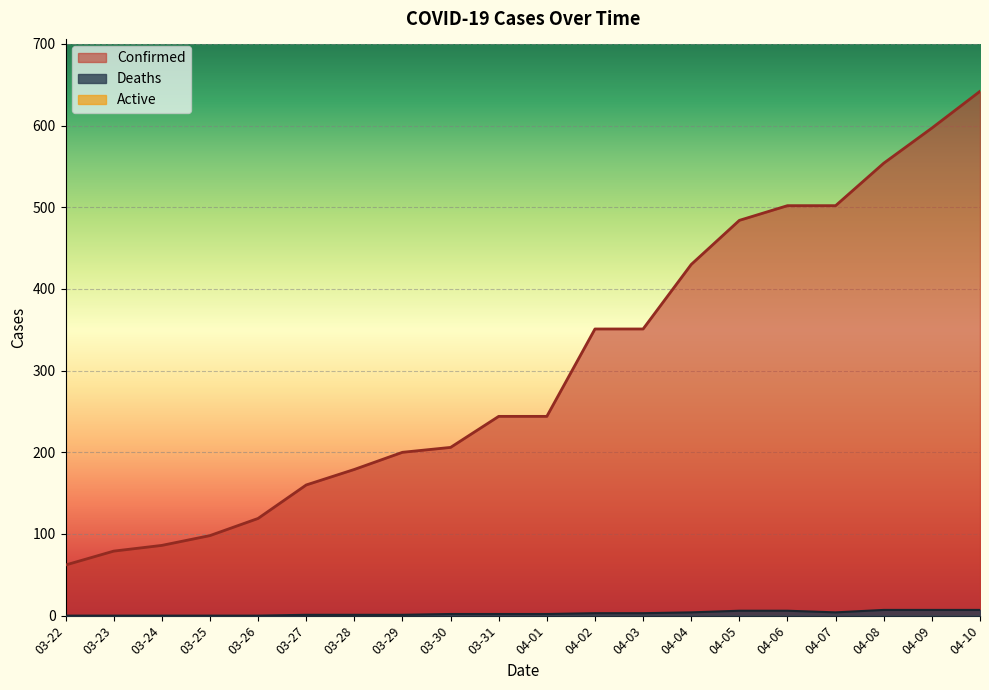

Rank the series by their average value, from lowest to highest.

Deaths, Confirmed